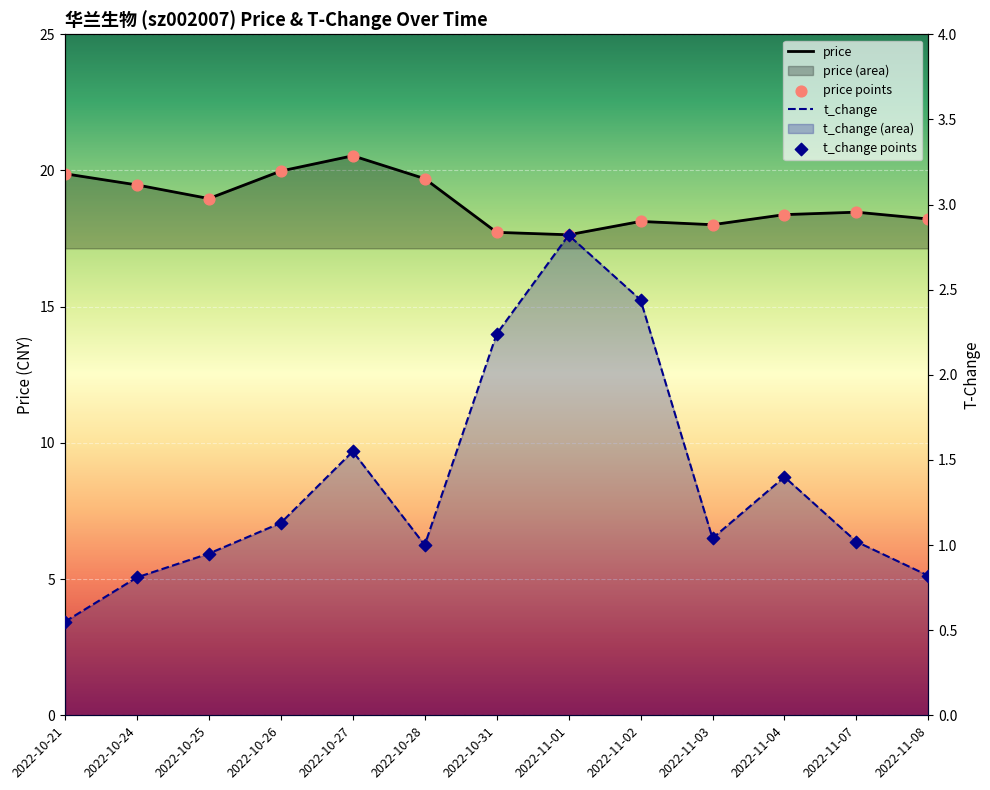

Which series has the widest spread of Y values?

price